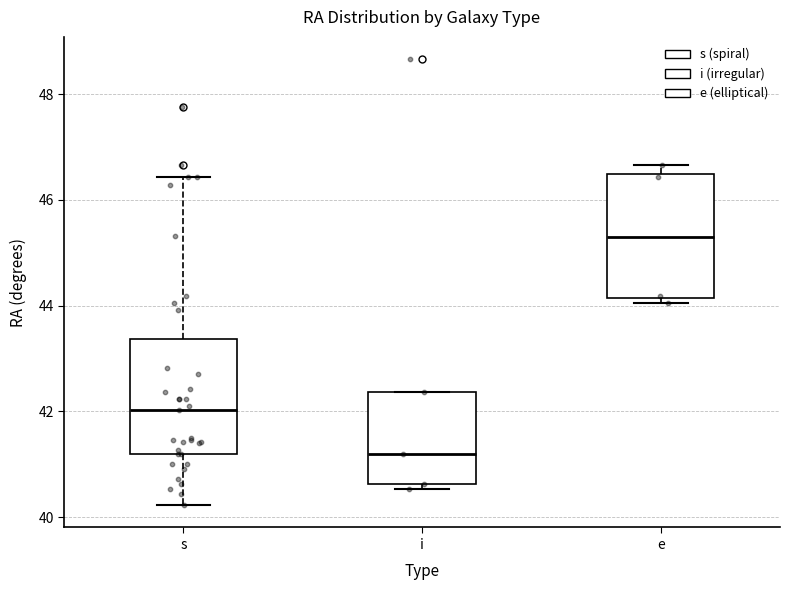

Which box has the highest median line?

e